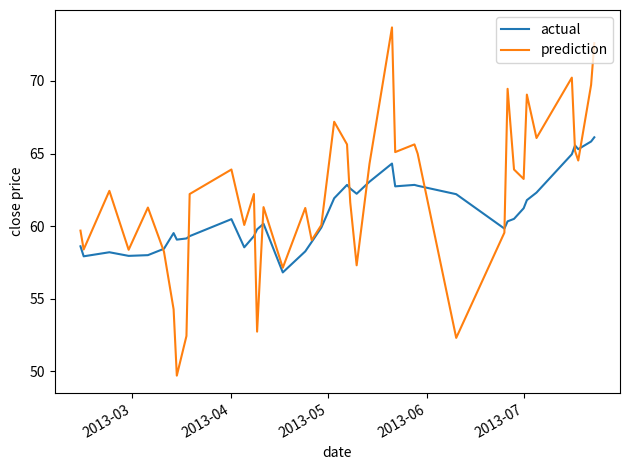

What is the greatest value displayed?

73.7